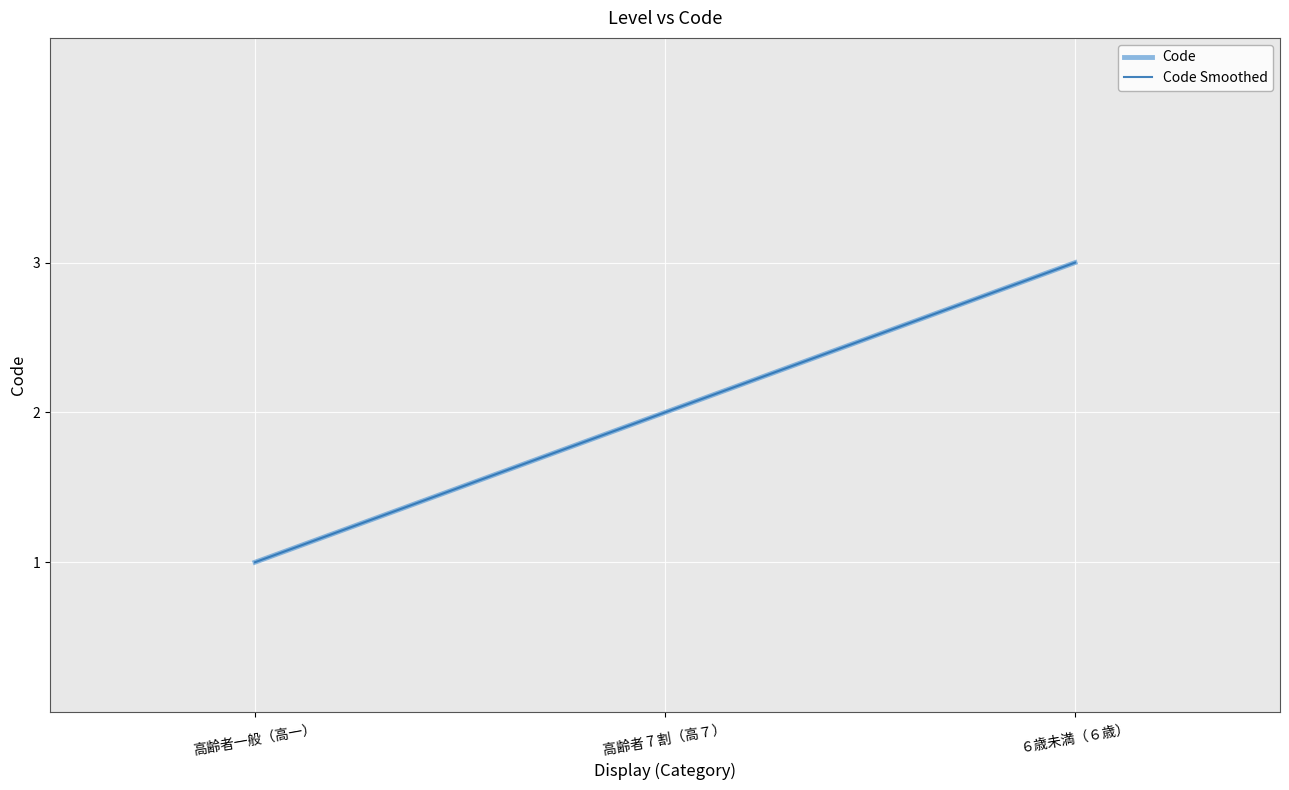

Reading right to left, what are all the values shown in this chart?

Code: ６歳未満（６歳）=3	高齢者 7 割（高７）=2	高齢者一般（高一）=1
Code Smoothed: ６歳未満（６歳）=3	高齢者 7 割（高７）=2	高齢者一般（高一）=1